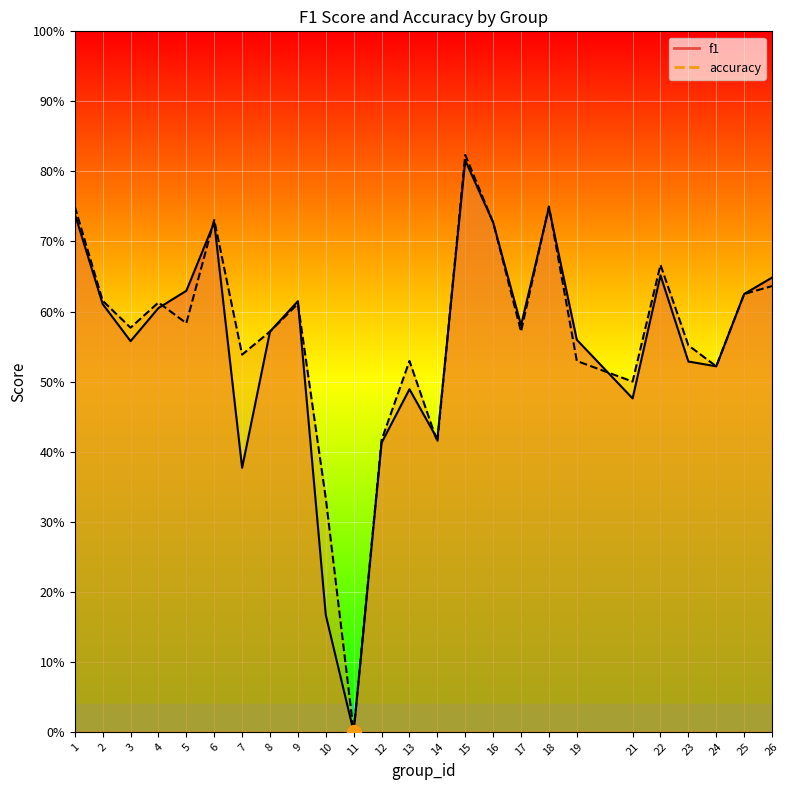

In accuracy, how many points are lower than both neighbors (excluding endpoints)?

8